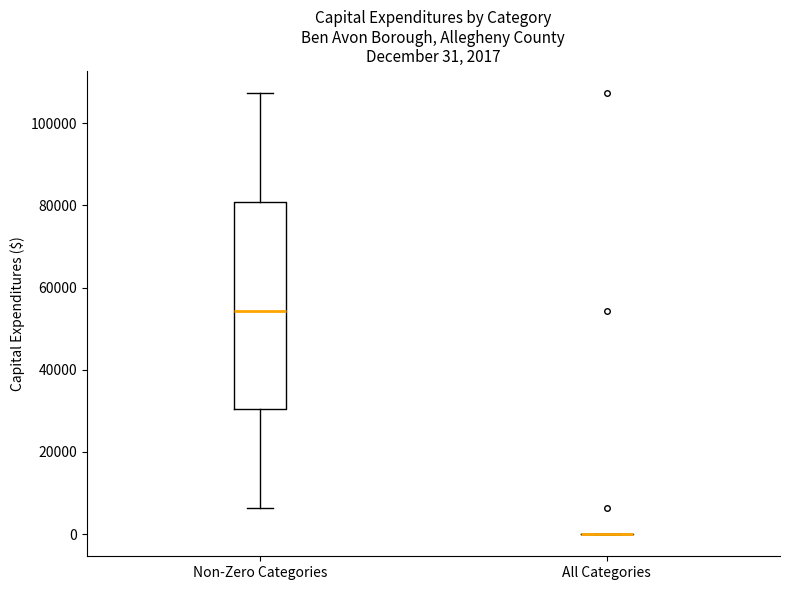

Comparing the boxes themselves (not the whiskers), which one is the tallest?

Non-Zero Categories